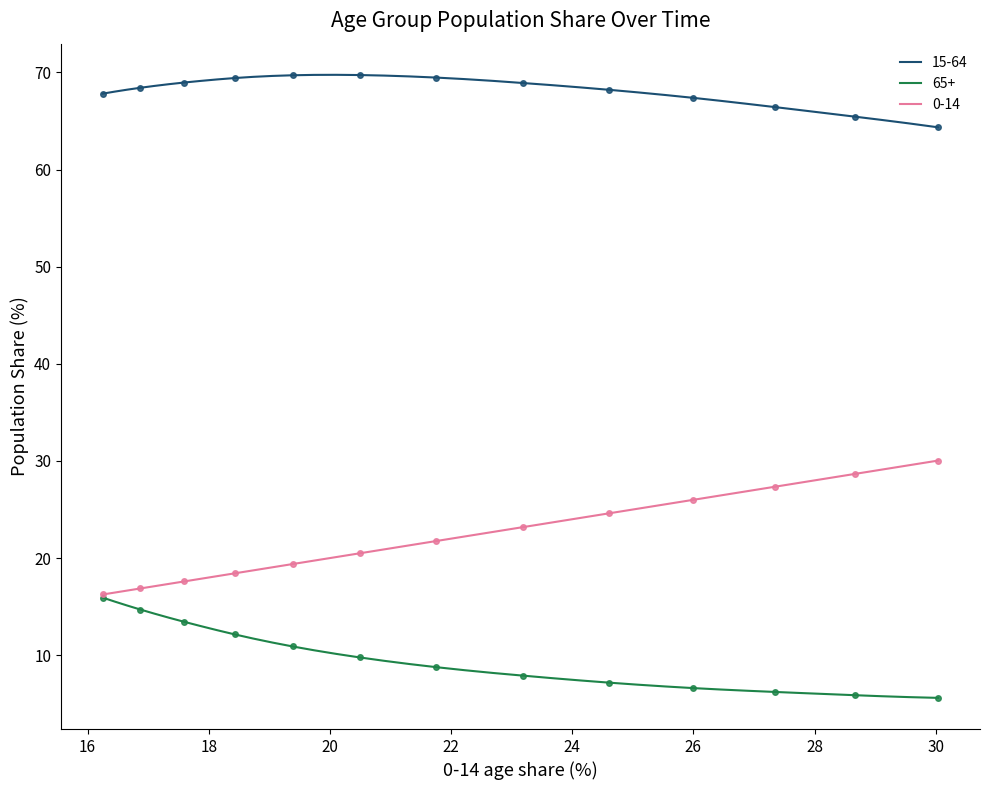

True or false: 65+ has more than 0 points higher than both neighbors.

False